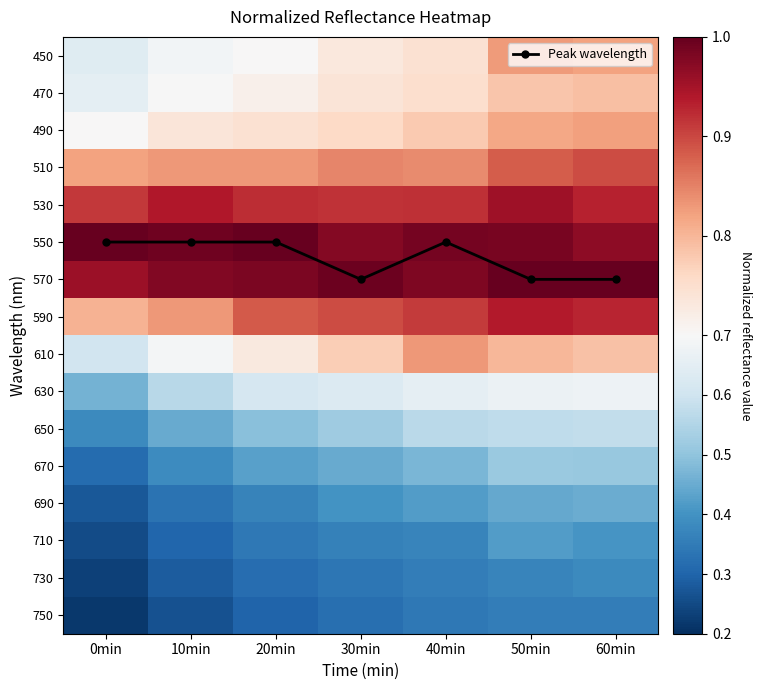

What is the difference between the maximum and minimum values in the 490 series?

0.1